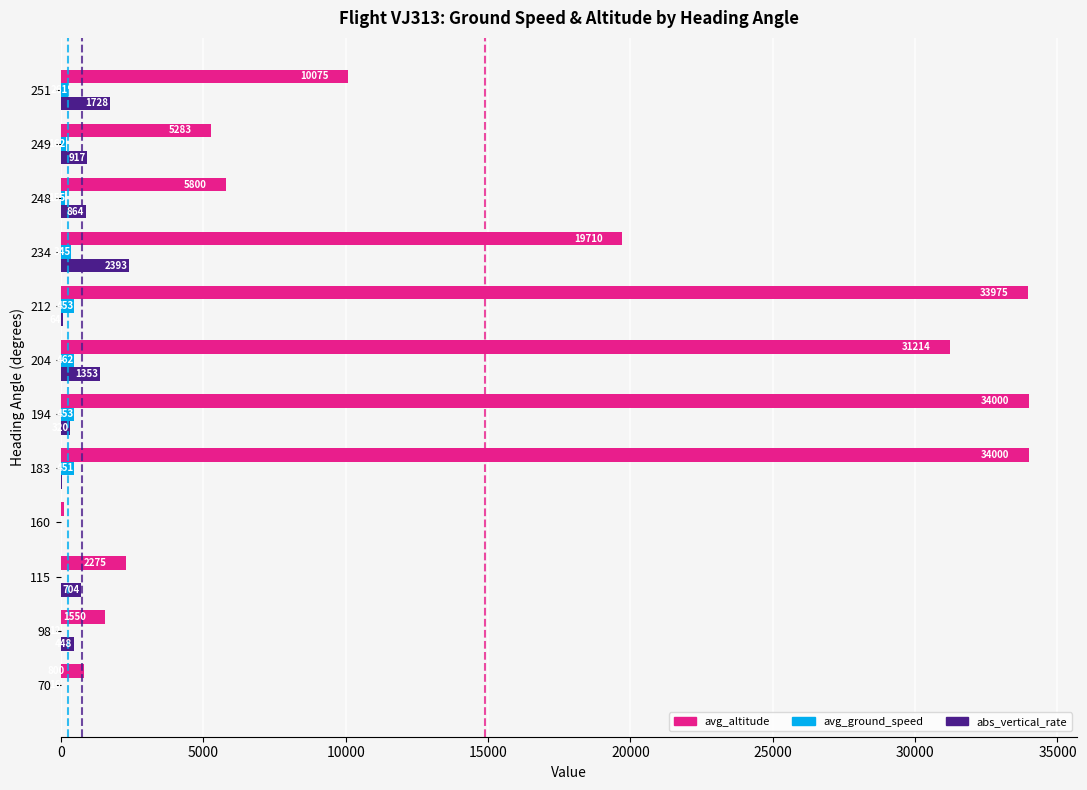

Where is avg_ground_speed nearest to the value 231?

251